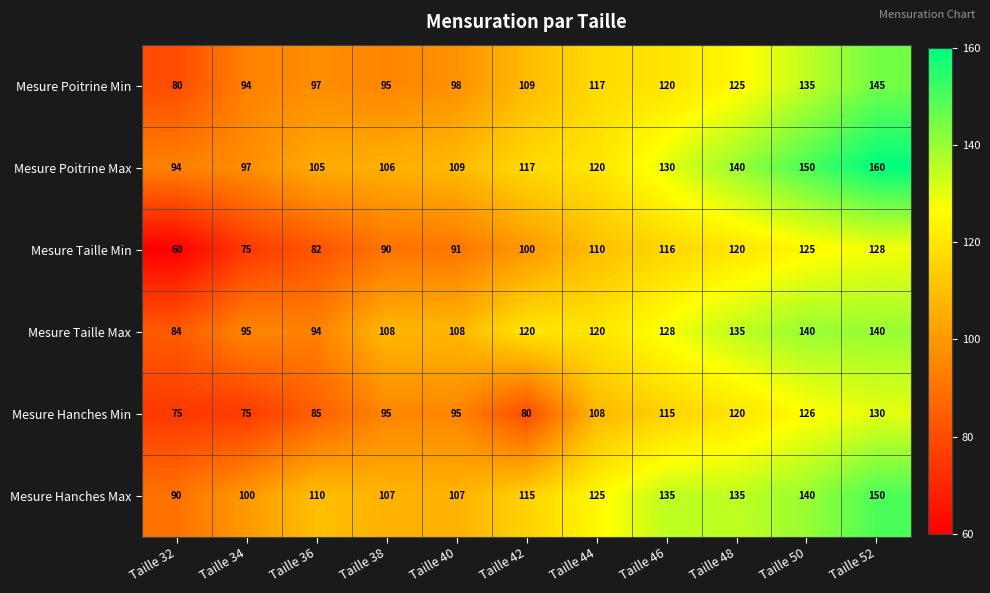

Which series changed the most between Taille 42 and Taille 46?

Mesure Hanches Min